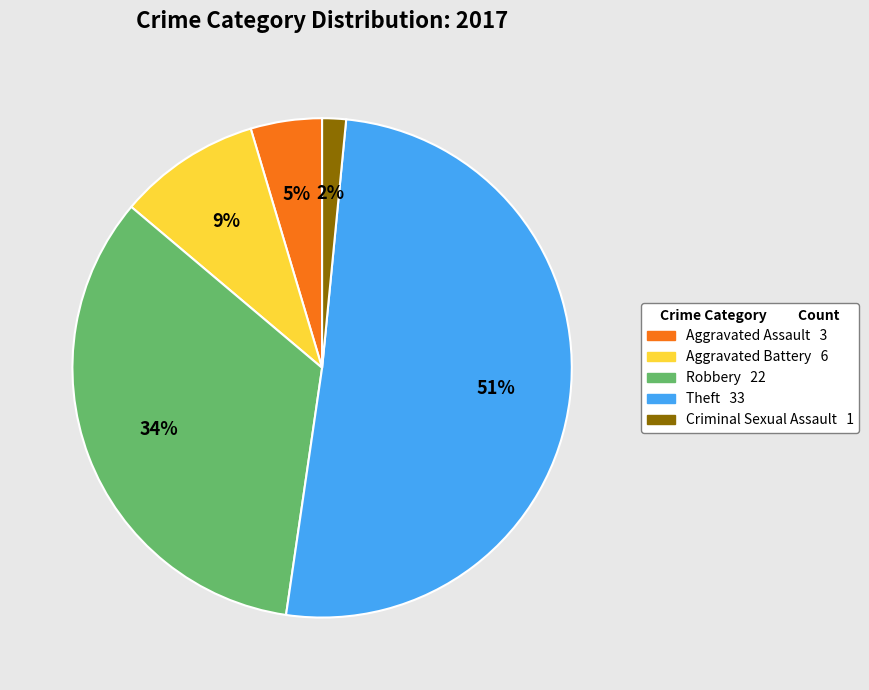

Is the sum of Aggravated Assault and Robbery greater than half?

No